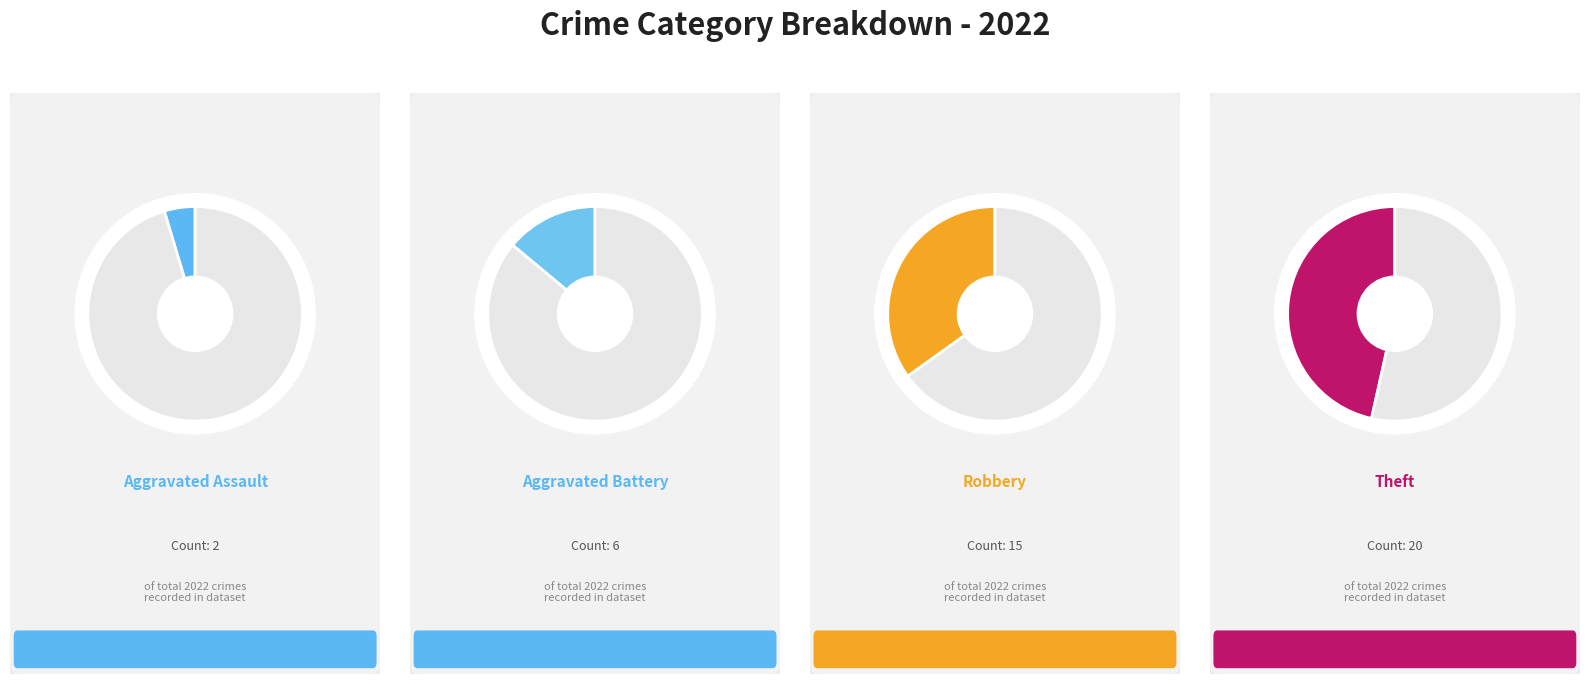

Is the sum of Aggravated Assault and Theft greater than half?

Yes